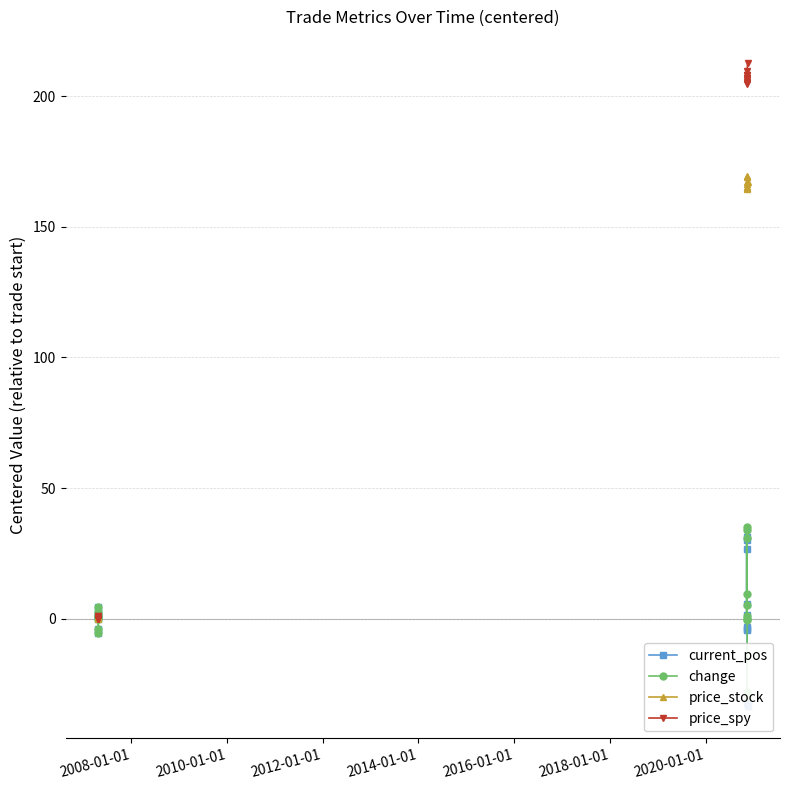

How many interior local peaks does the price_spy series have?

1